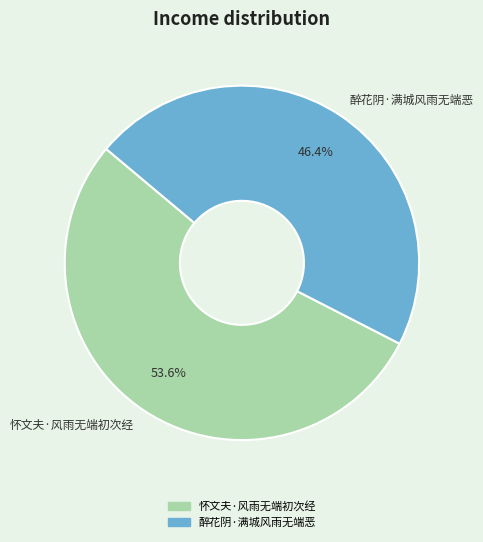

Is there any slice that represents more than half of the pie?

Yes